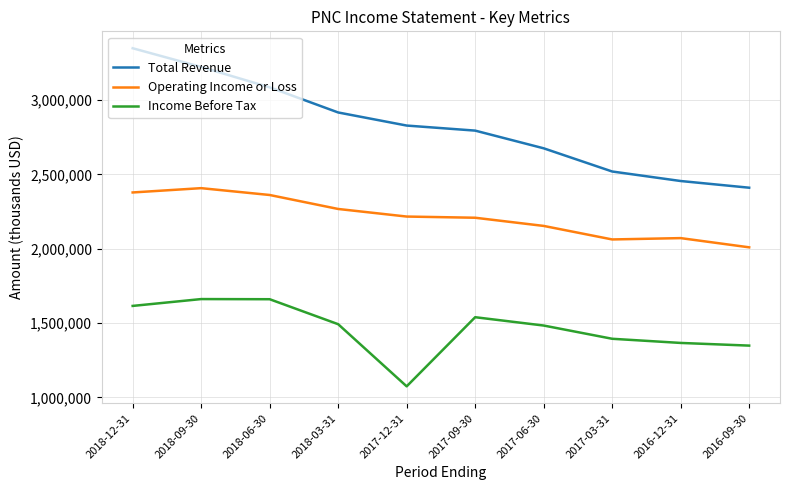

List the series in order of their peak value, lowest first.

Income Before Tax, Operating Income or Loss, Total Revenue